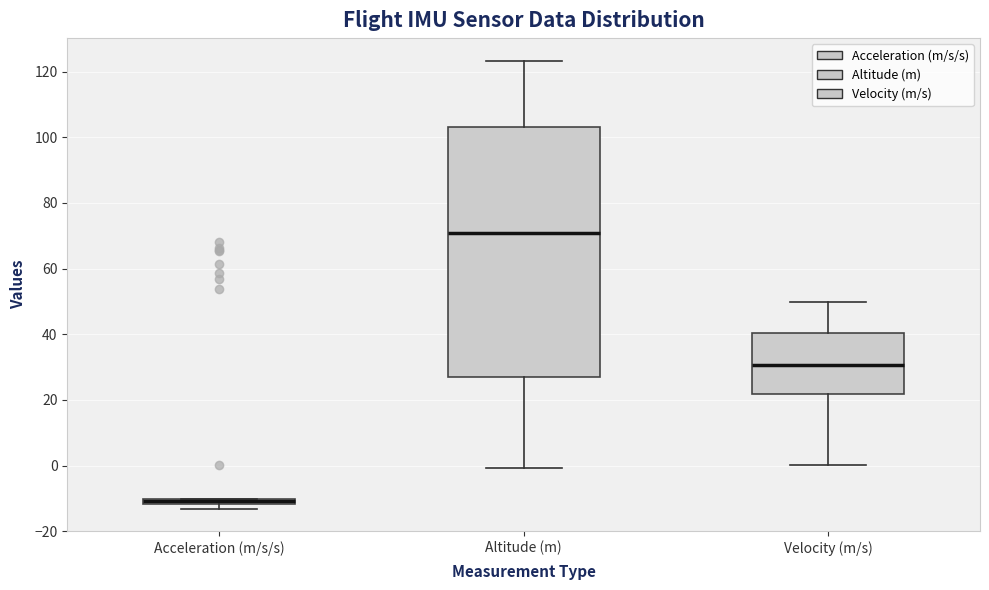

Which box is the tallest, from its lower edge to its upper edge?

Altitude (m)